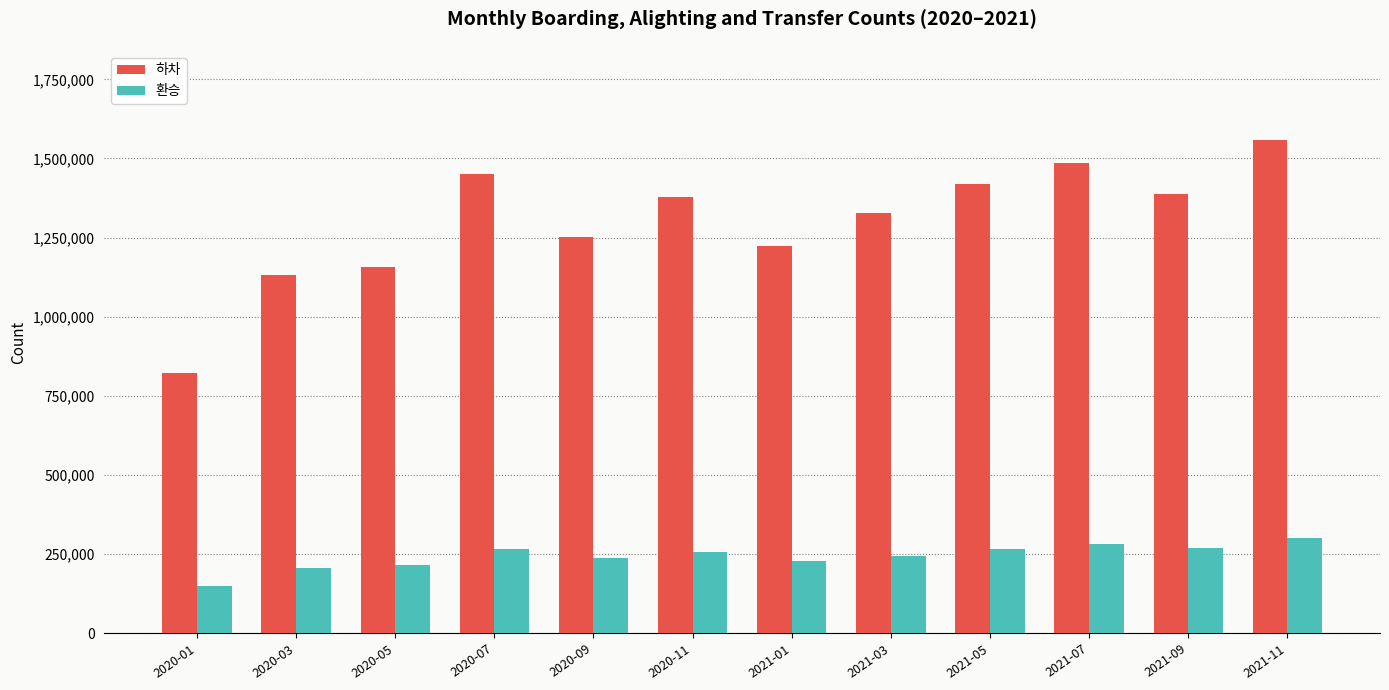

What is the average value of the 하차 series?

1299394